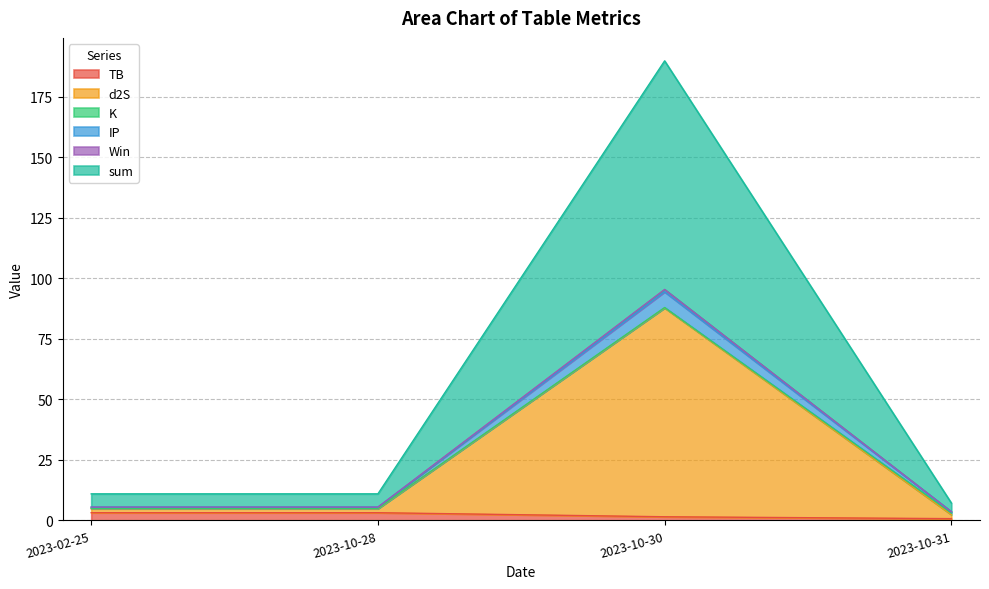

True or false: TB has a value of 1.5 at 2023-10-30.

True